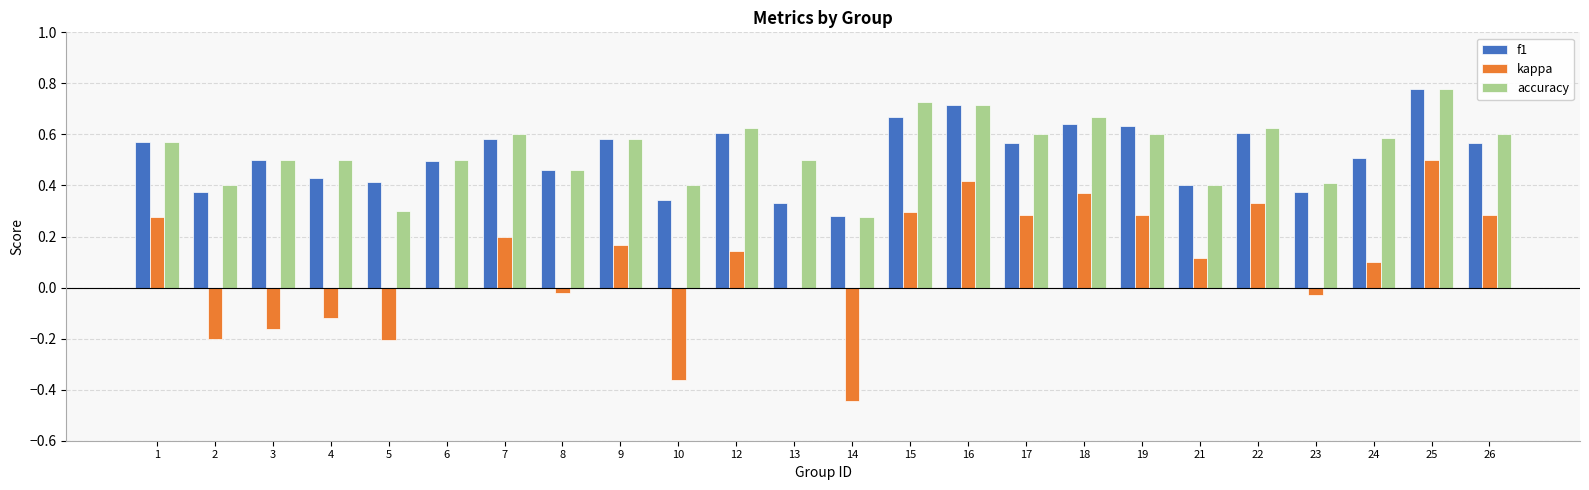

What are all the series names shown in the legend?

f1, kappa, accuracy